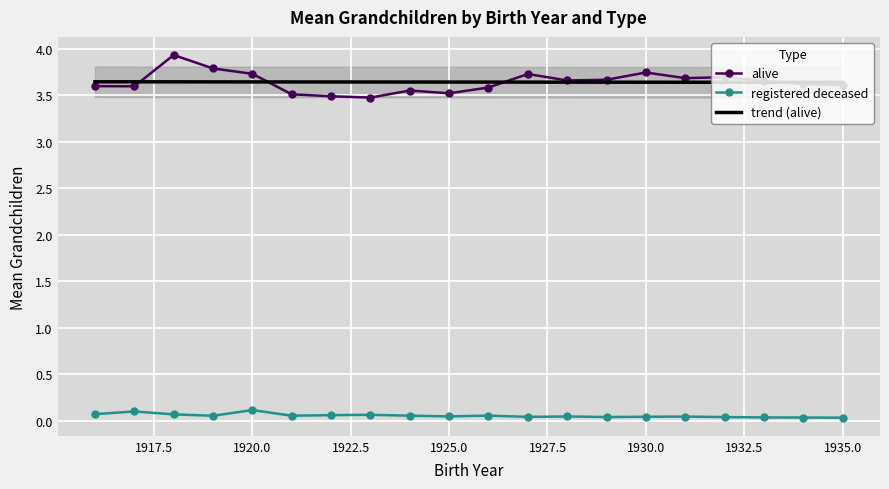

Reading right to left, list all the values displayed in this chart.

alive: 3.6	3.6	3.7	3.7	3.7	3.7	3.7	3.7	3.7	3.6	3.5	3.6	3.5	3.5	3.5	3.7	3.8	3.9	3.6	3.6
registered deceased: 0.0	0.0	0.0	0.0	0.0	0.0	0.0	0.0	0.0	0.1	0.0	0.1	0.1	0.1	0.1	0.1	0.1	0.1	0.1	0.1